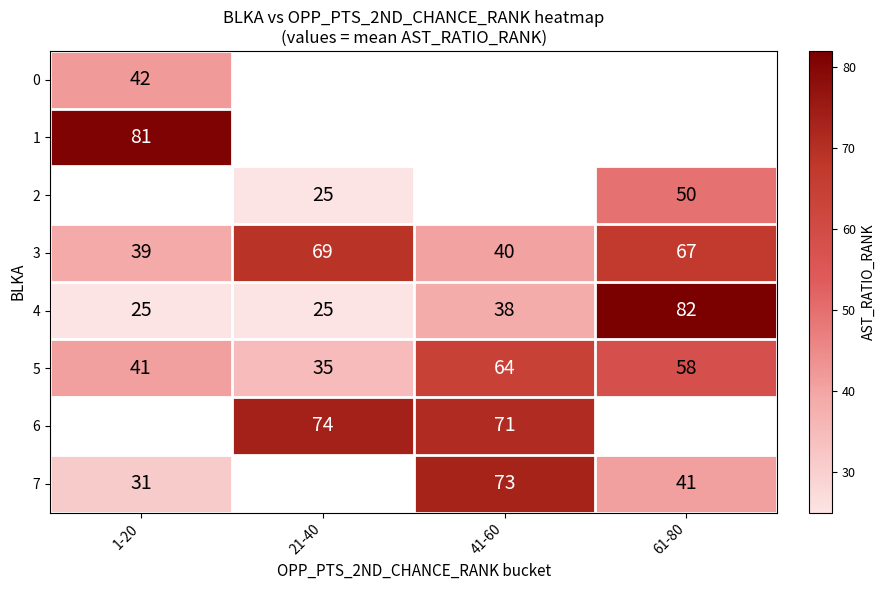

What is the sum of the 4 values at 61-80 and 21-40?

107